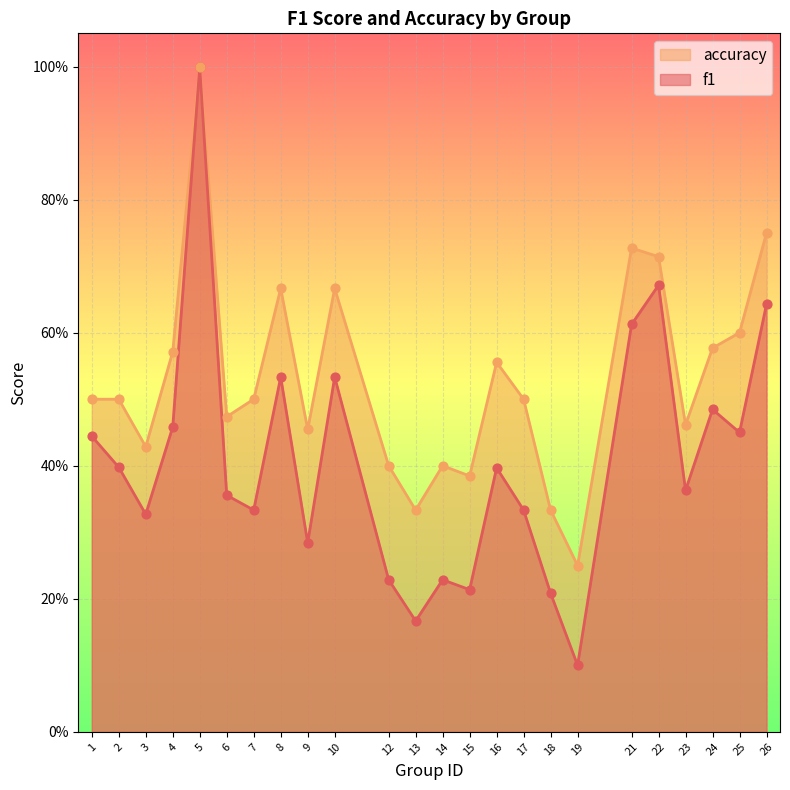

Is the value of f1 at 21 greater than the value of accuracy at 4?

Yes